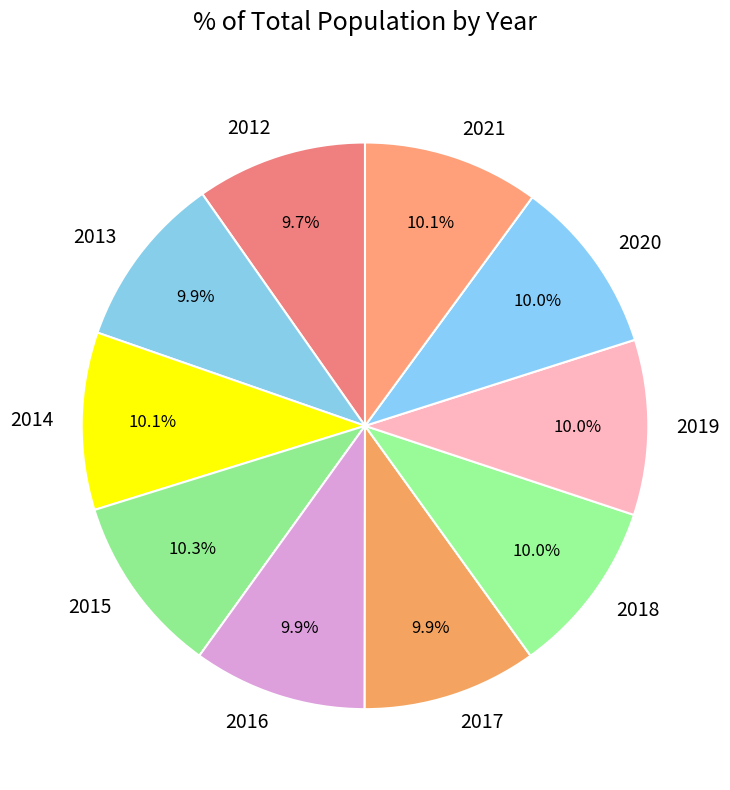

Is it true that 2015 is 1% of the pie?

False